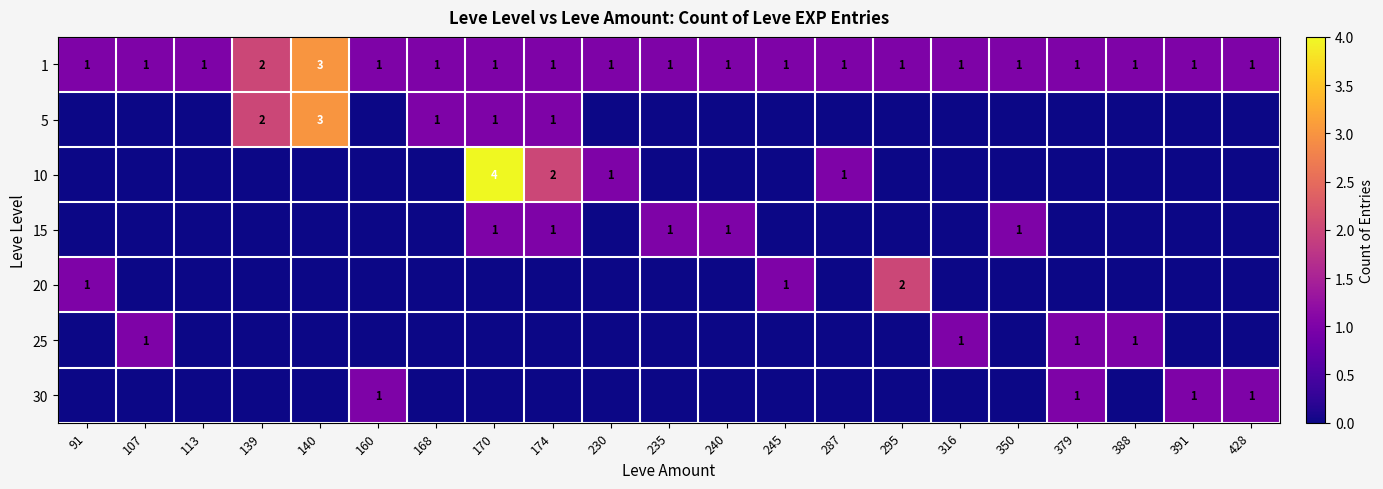

Which label corresponds to the smallest value in the chart?

91